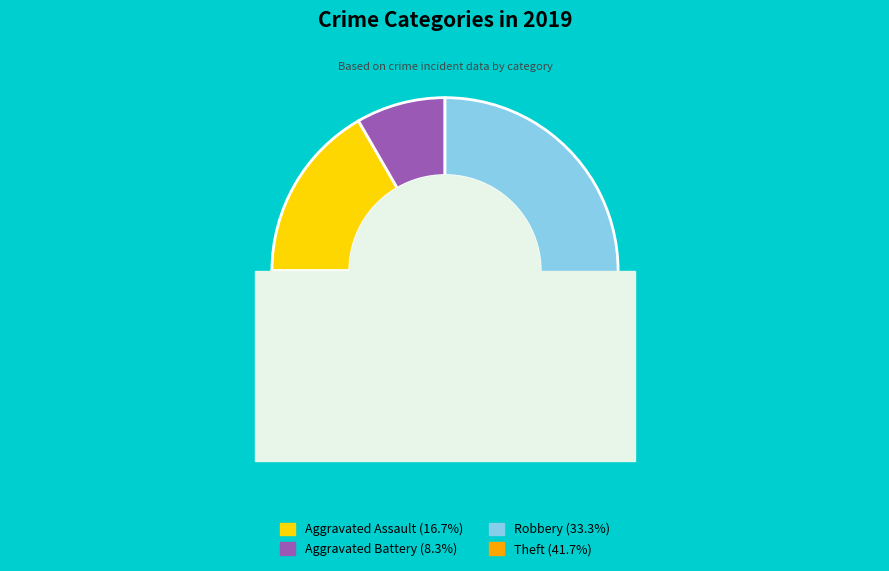

True or false: Theft accounts for 32% of the total.

False